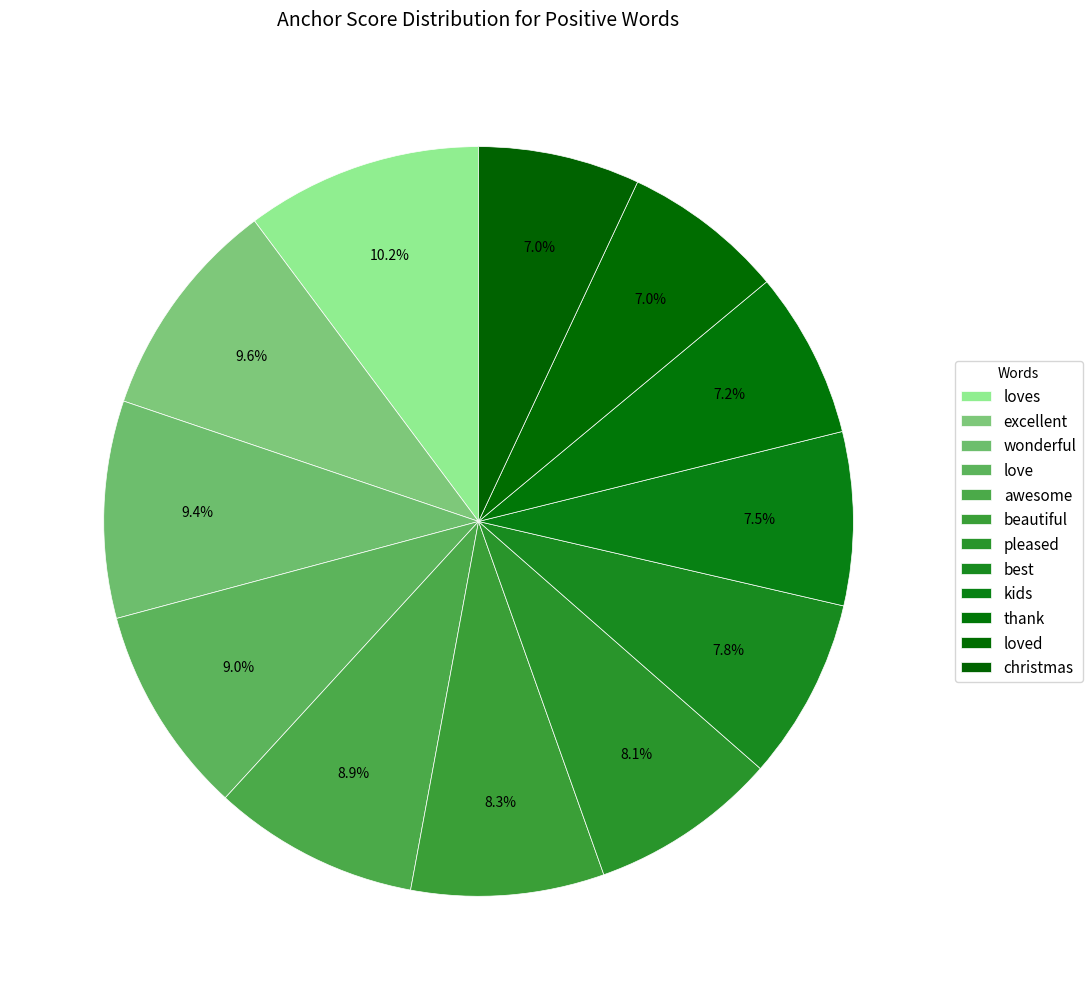

Is the sum of best and excellent greater than half?

No